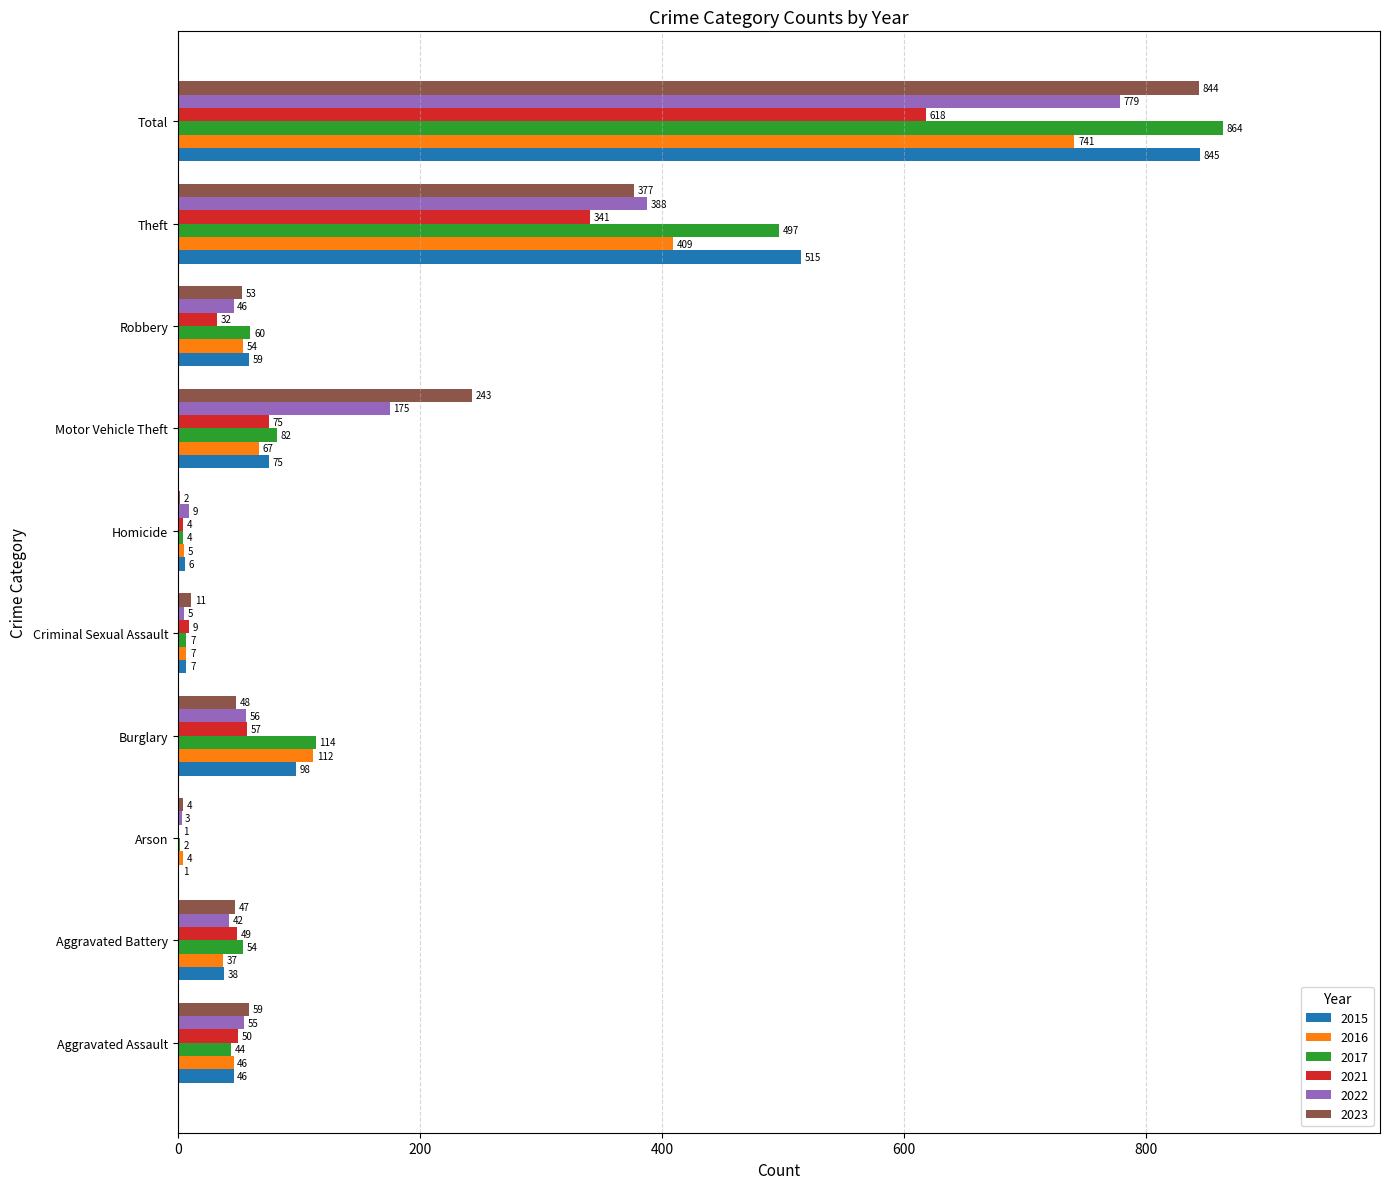

Where is 2021 nearest to the value 309?

Theft